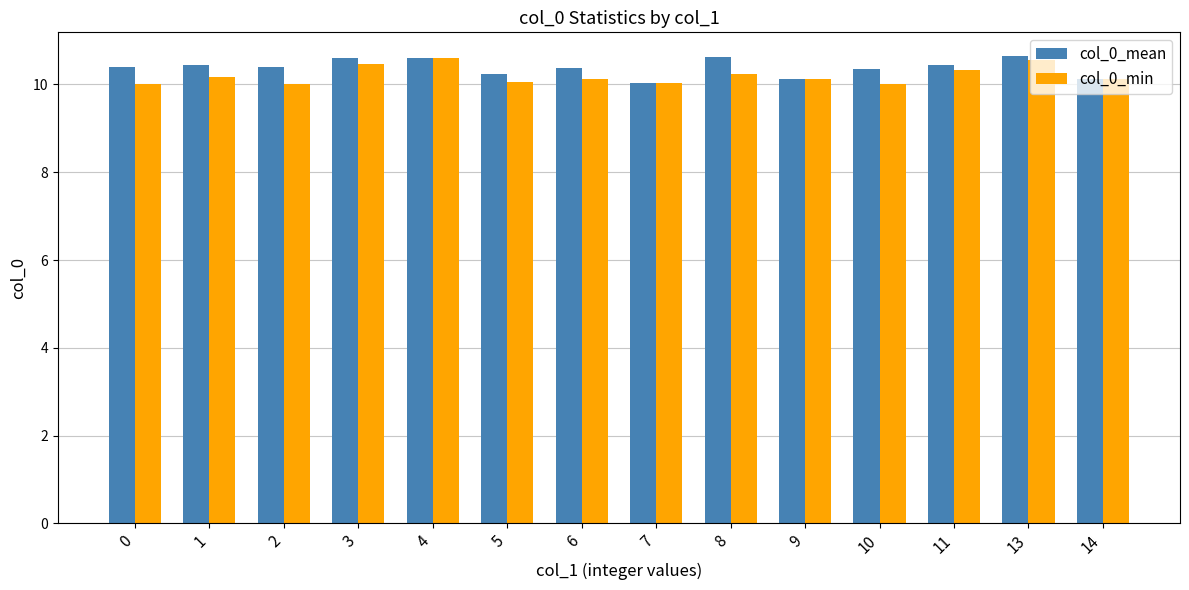

What are all the series names shown in the legend?

col_0_mean, col_0_min